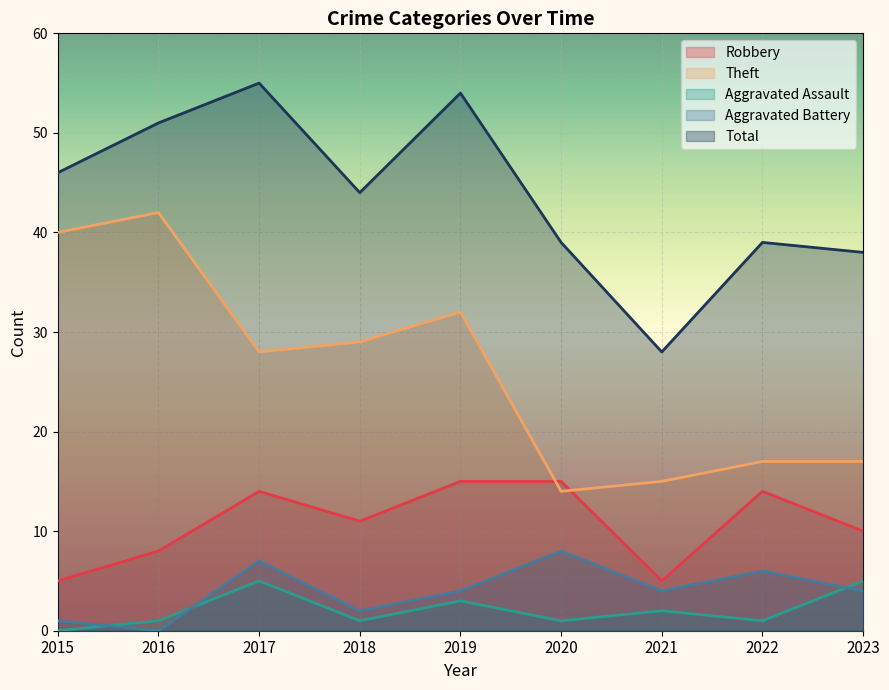

Between 2018 and 2020, which is larger?

2020